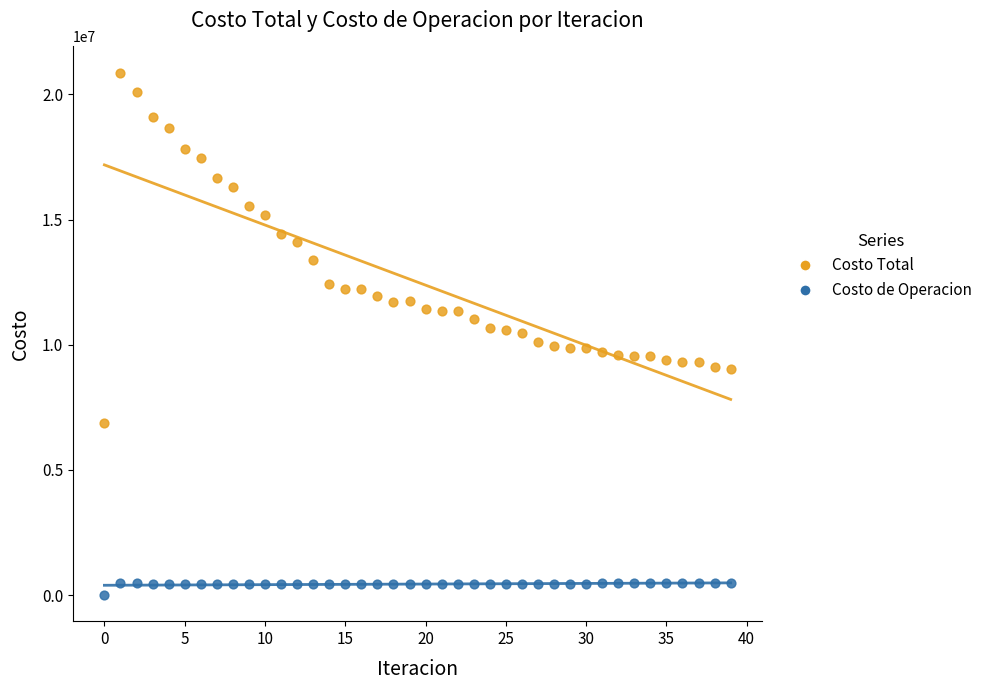

Which series reaches the minimum Y coordinate?

Costo de Operacion